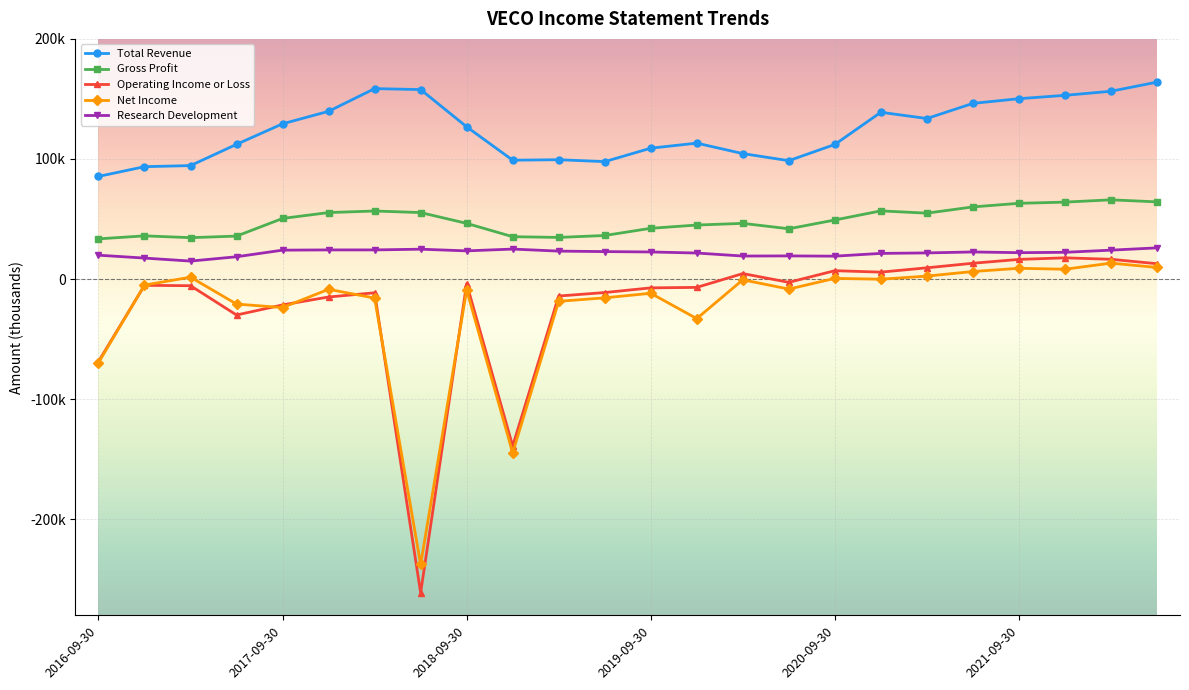

Is this an area chart (filled region under the line)?

No